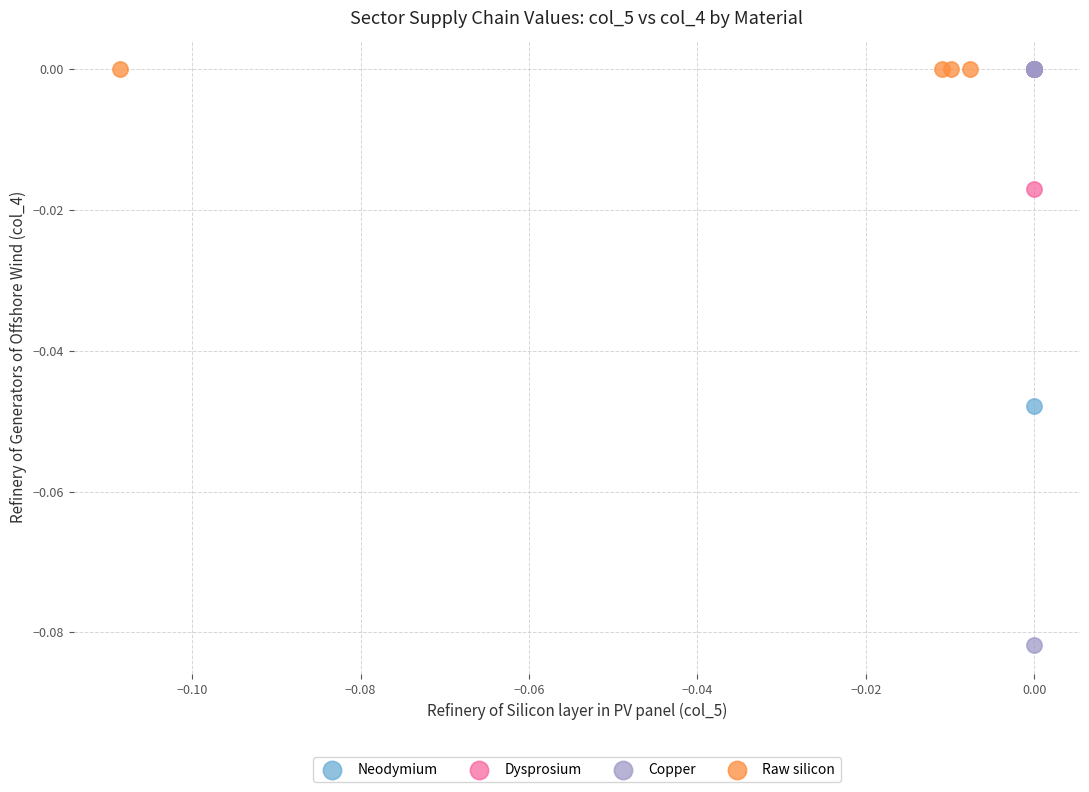

Which series contains the lowest Y value?

Copper